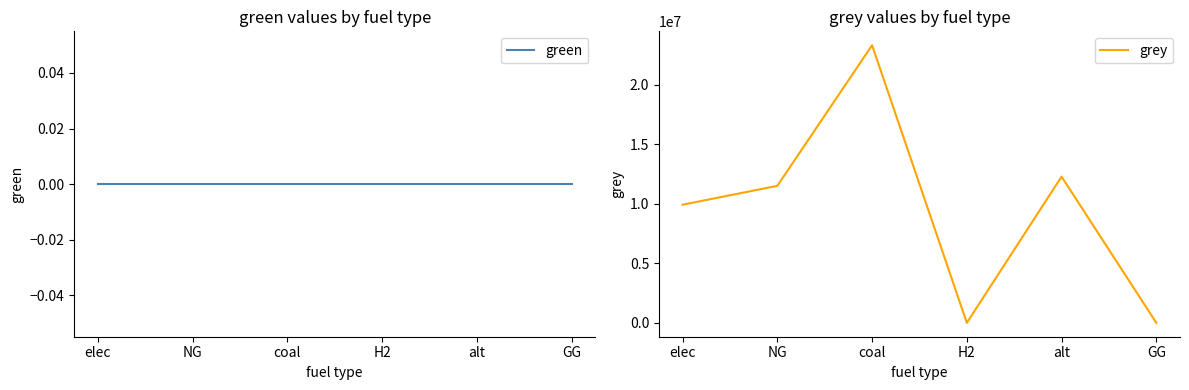

Rank the series by their average value, from lowest to highest.

green, grey